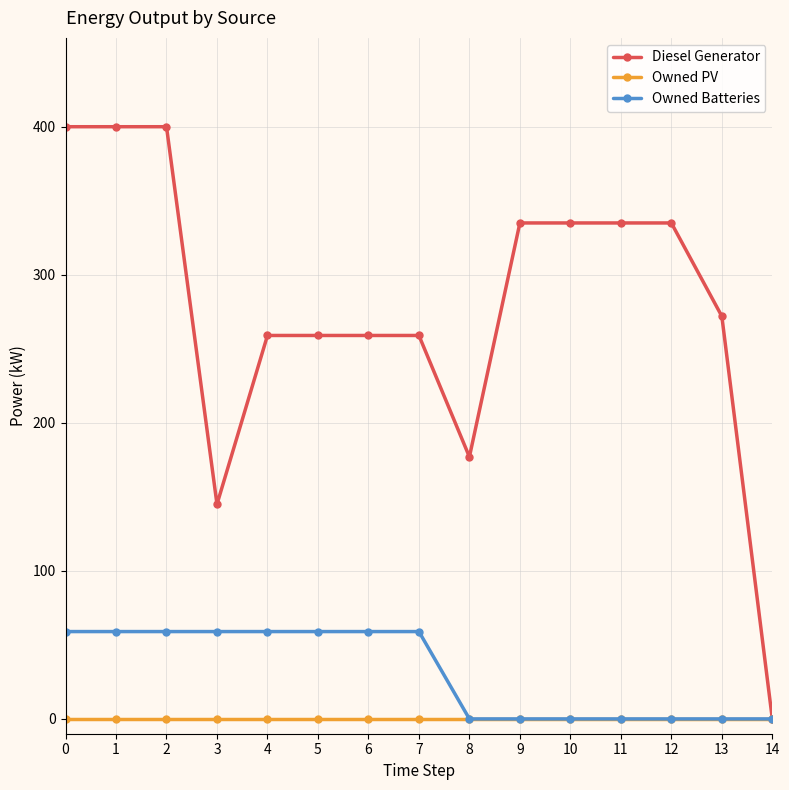

What is the difference between the maximum and second lowest values in the Diesel Generator series?

255